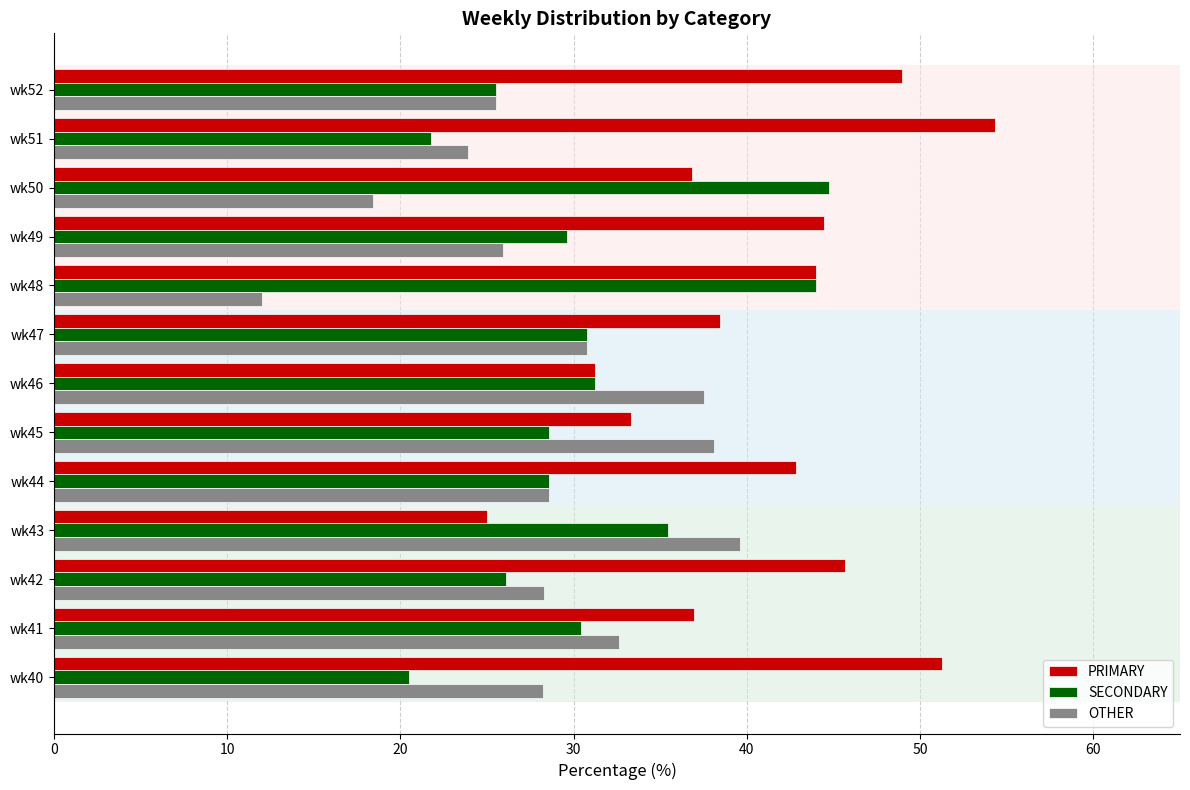

Which series has the largest total across all categories?

PRIMARY